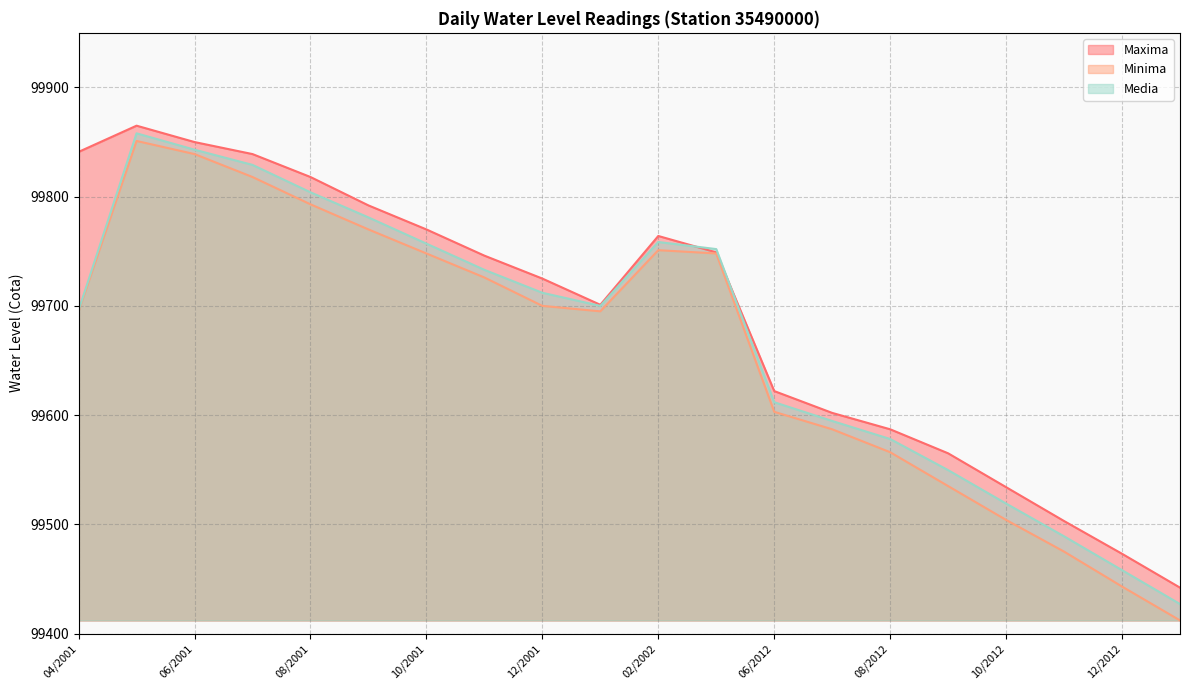

What is the approximate value of Maxima at 02/2002?

99764.0